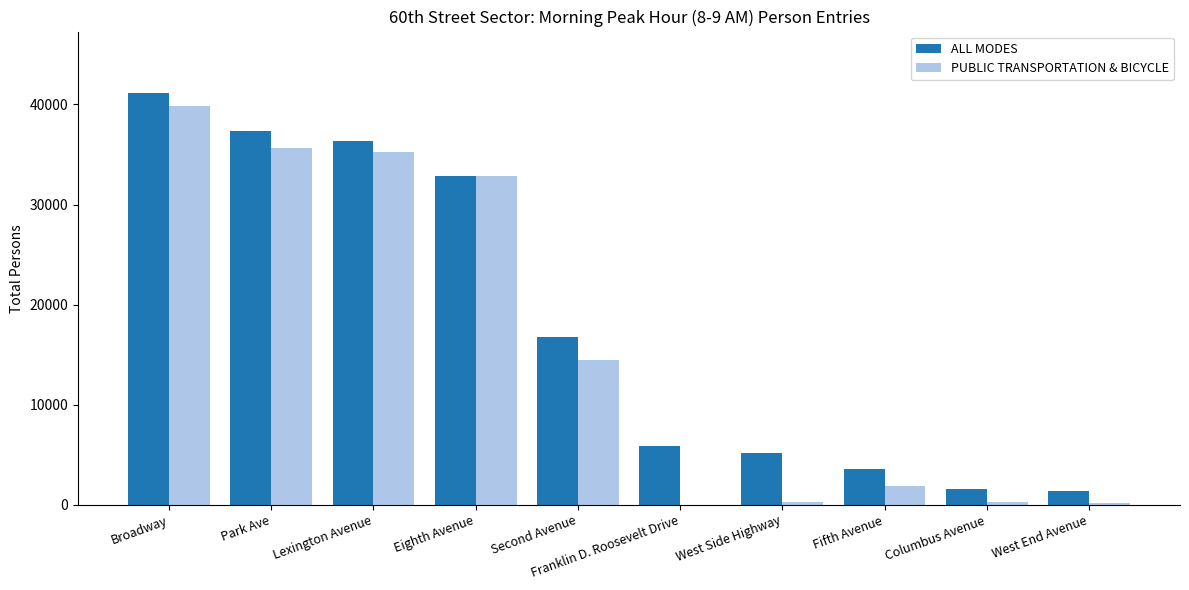

What is the greatest value displayed?

41115